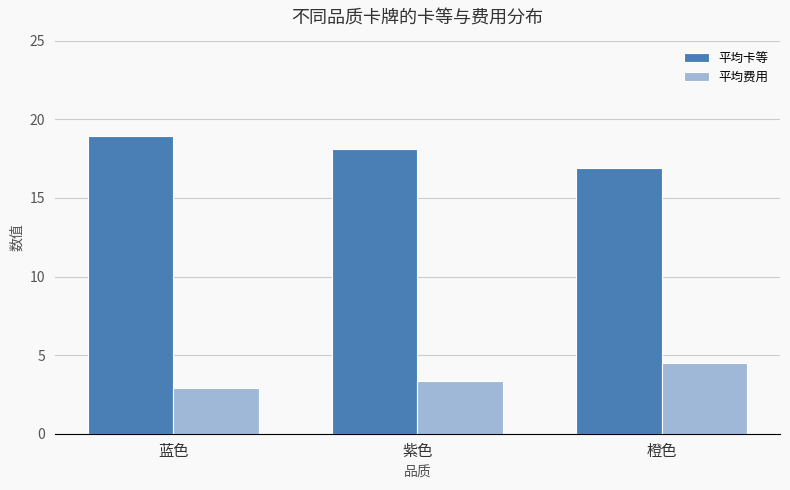

Which series has the widest spread of values?

平均卡等